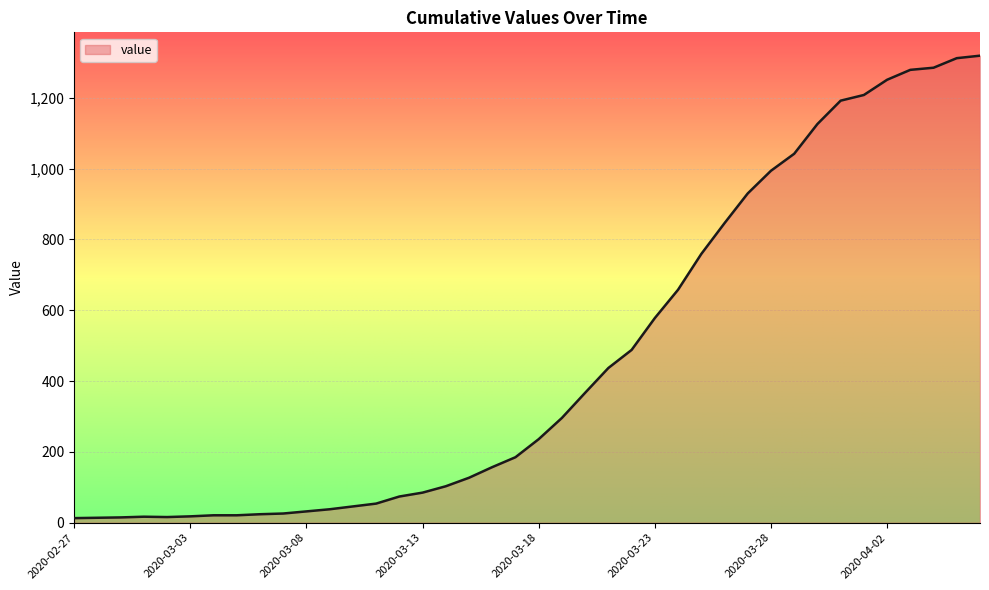

What is the difference between the maximum and minimum values?

1306